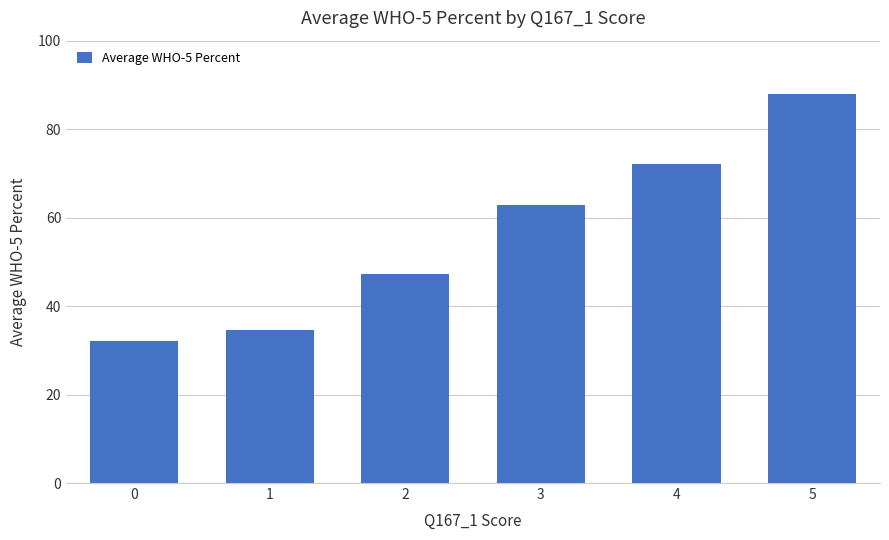

What is the difference between the values at 1 and 4?

37.5